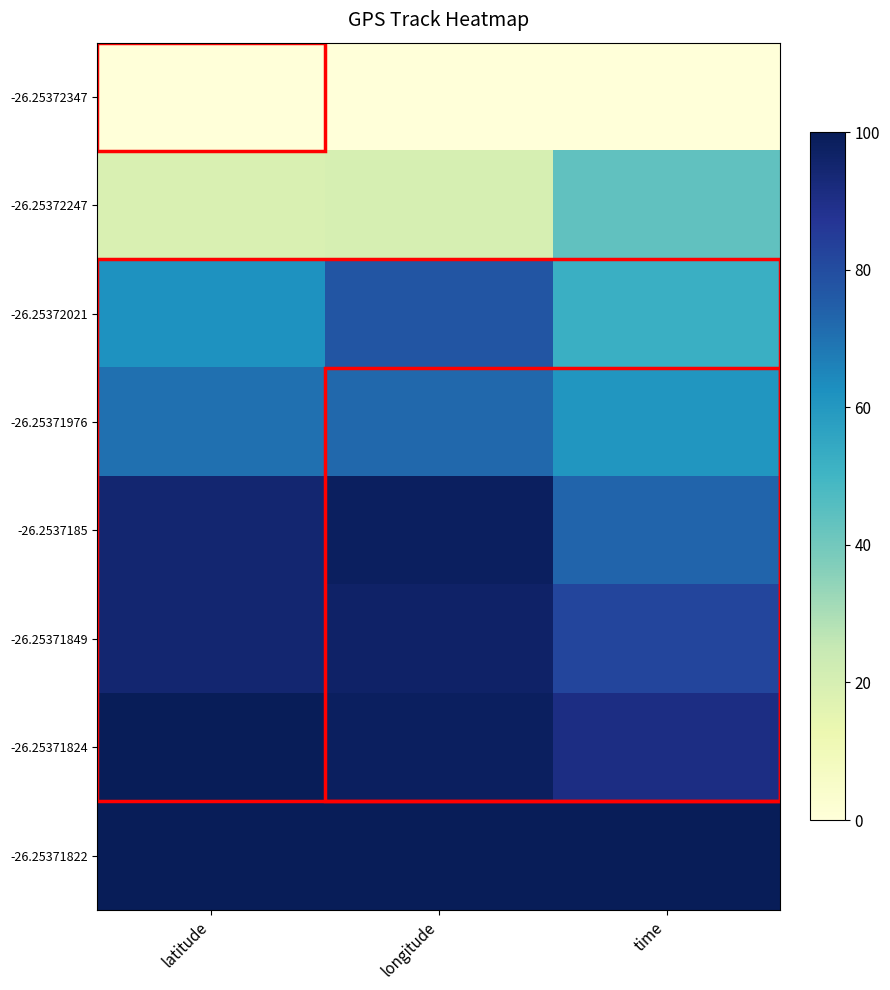

Reading left to right, transcribe all the data shown in this chart.

-26.25372347: latitude=0.0	longitude=0.0	time=0.0
-26.25372247: latitude=19.0	longitude=20.3	time=43.7
-26.25372021: latitude=62.1	longitude=77.5	time=52.2
-26.25371976: latitude=70.7	longitude=72.5	time=60.8
-26.2537185: latitude=94.7	longitude=98.2	time=73.3
-26.25371849: latitude=94.9	longitude=96.8	time=82.1
-26.25371824: latitude=99.6	longitude=98.2	time=90.9
-26.25371822: latitude=100.0	longitude=100.0	time=100.0